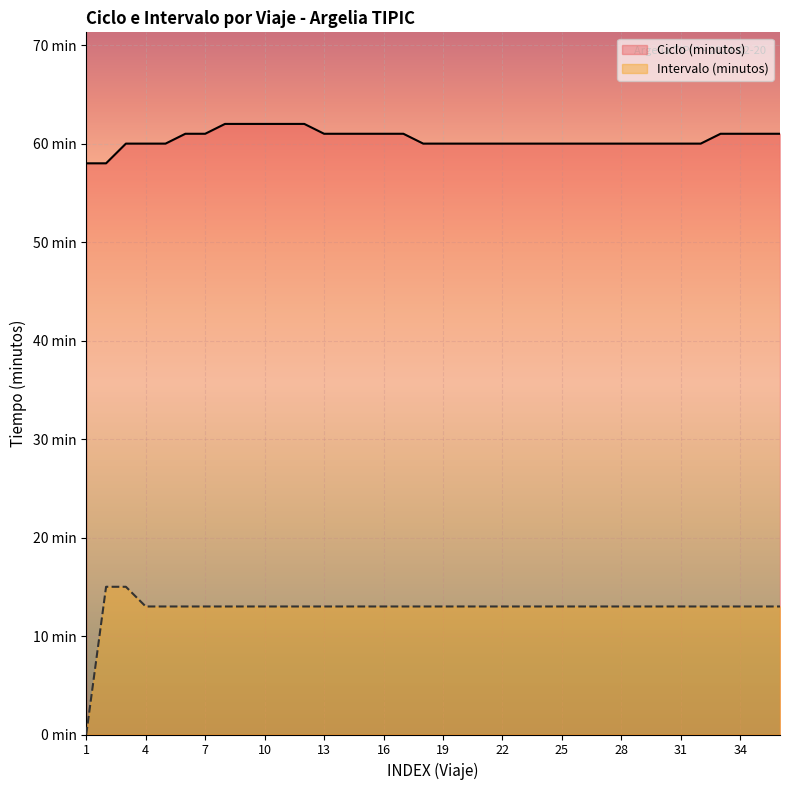

What is the maximum value shown in the chart?

62